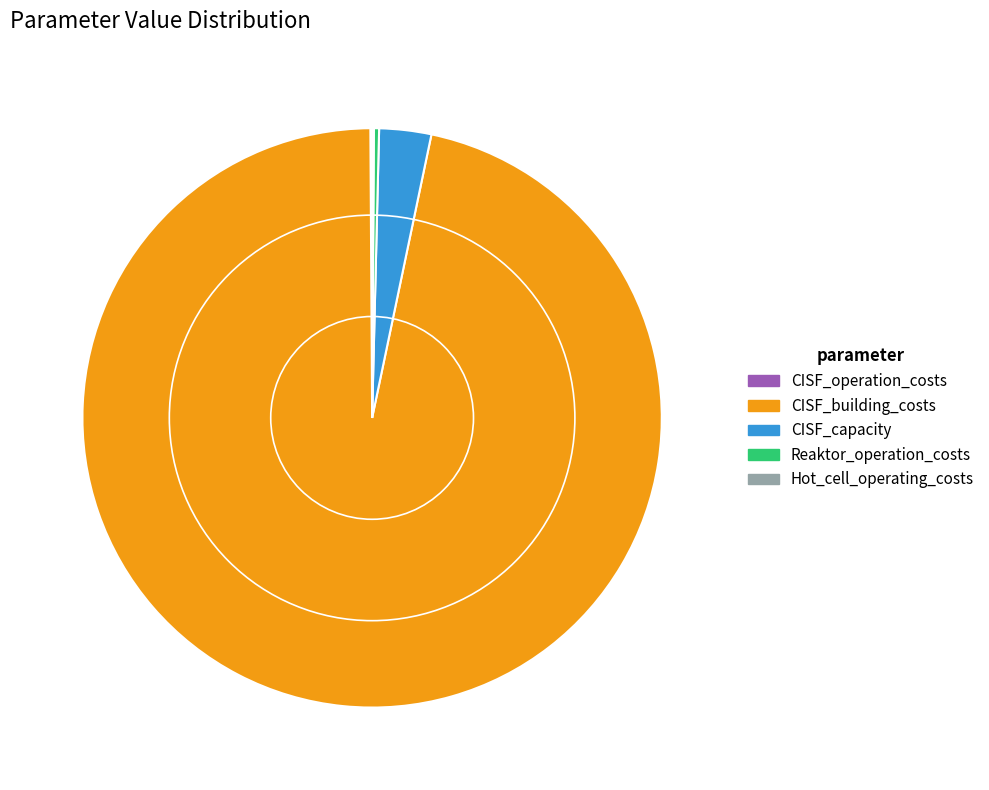

True or false: CISF_building_costs accounts for 82% of the total.

False